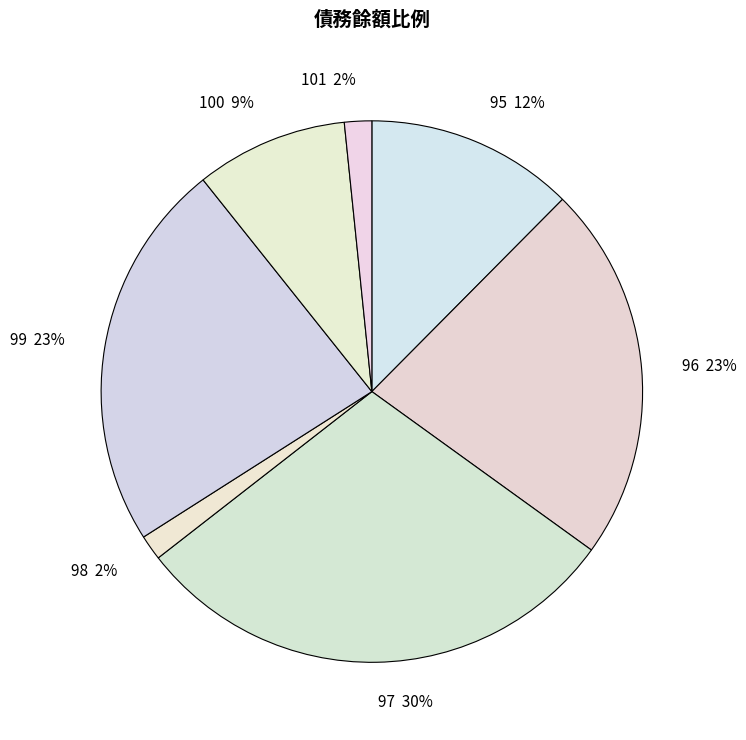

Does any single category account for the majority?

No